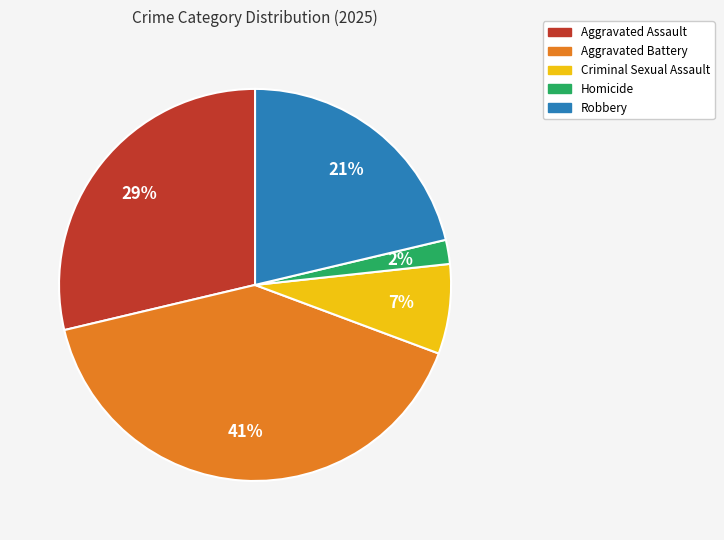

To the nearest percent, what portion does Homicide represent?

2%